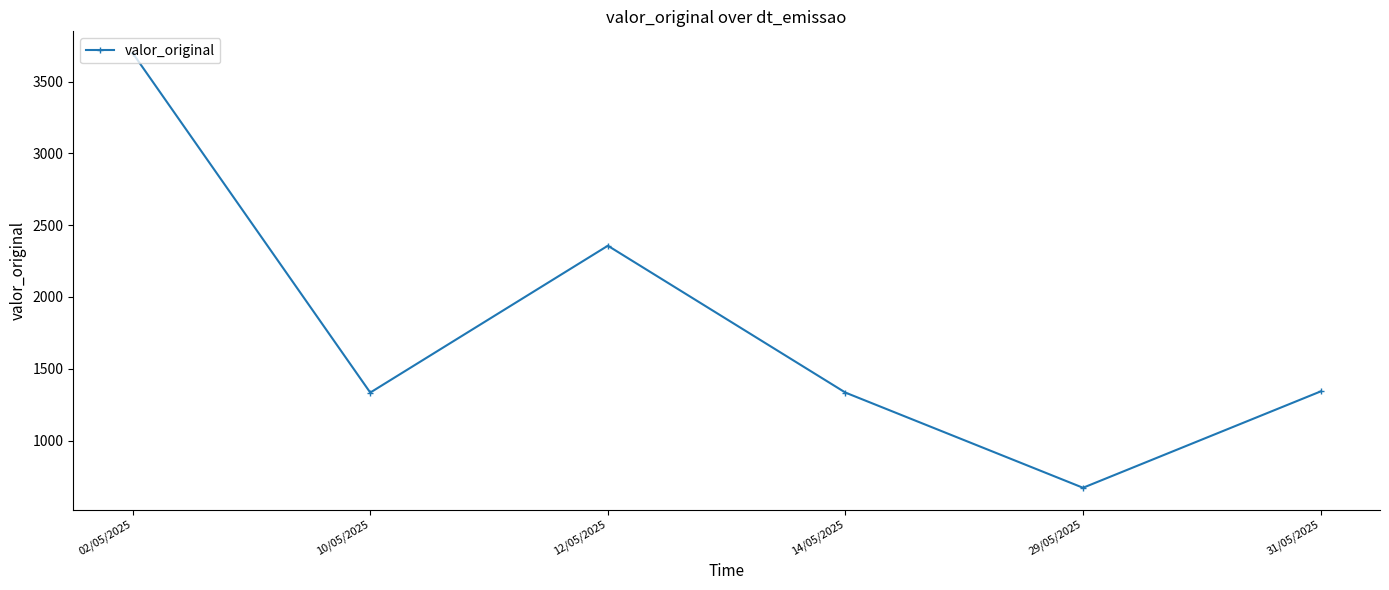

What is the change in value from 02/05/2025 to 12/05/2025?

-1342